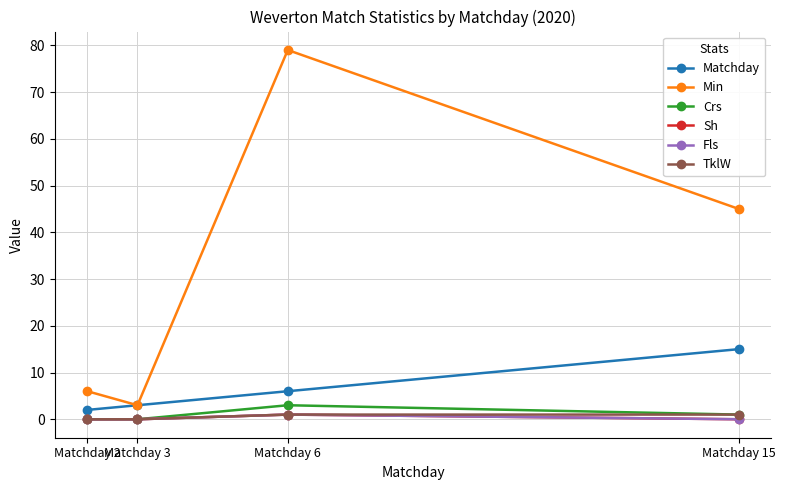

True or false: Fls has more than 2 interior local peaks.

False